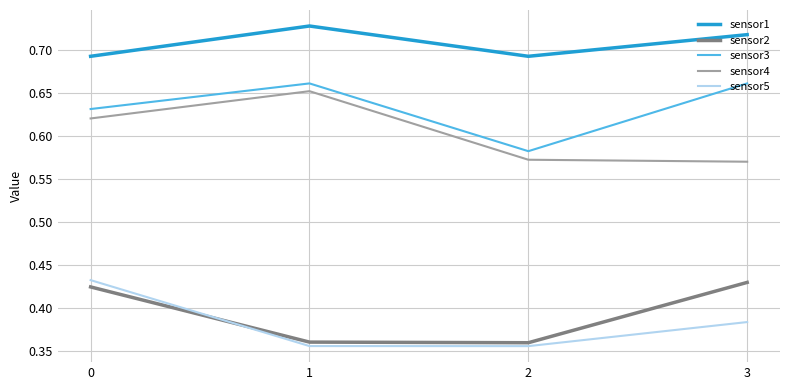

Rank the series at 2 from highest to lowest value.

sensor1, sensor3, sensor4, sensor2, sensor5